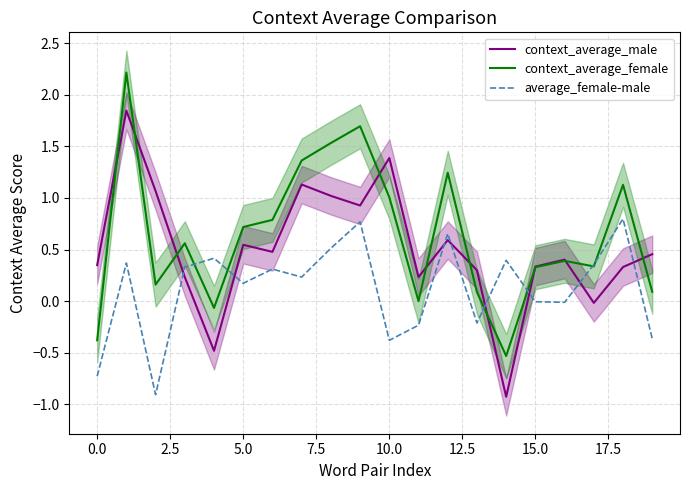

The value of context_average_female at 10.0 is 1.0. True or false?

True